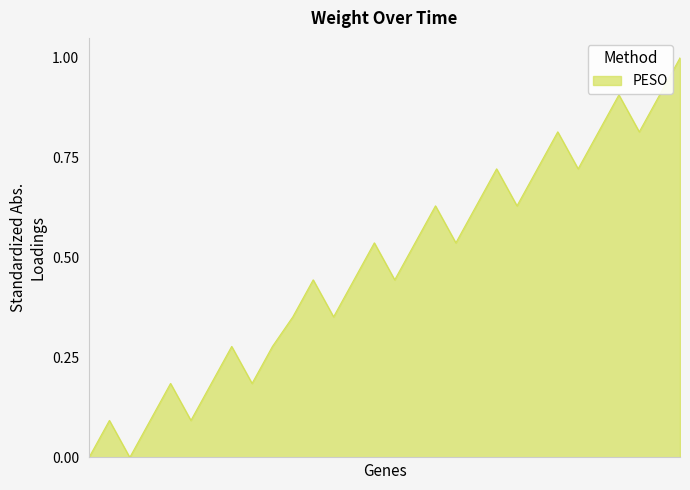

How many categories are shown in the chart?

30